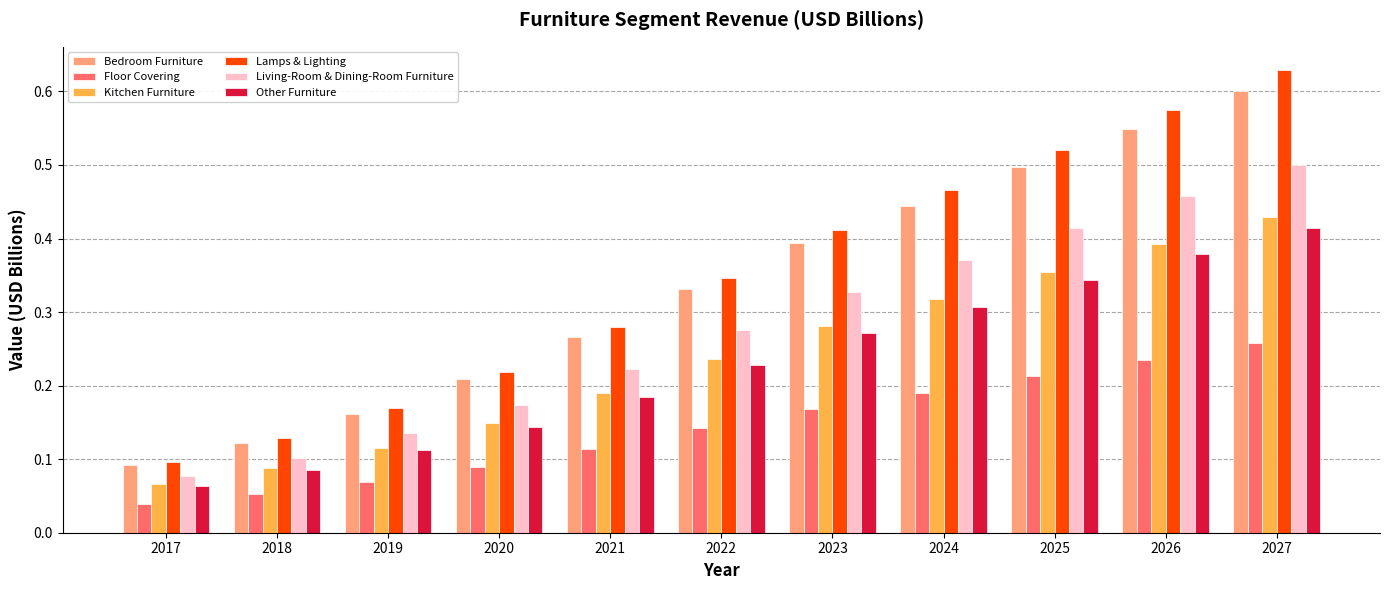

At which category is the sum across all series the highest?

2027